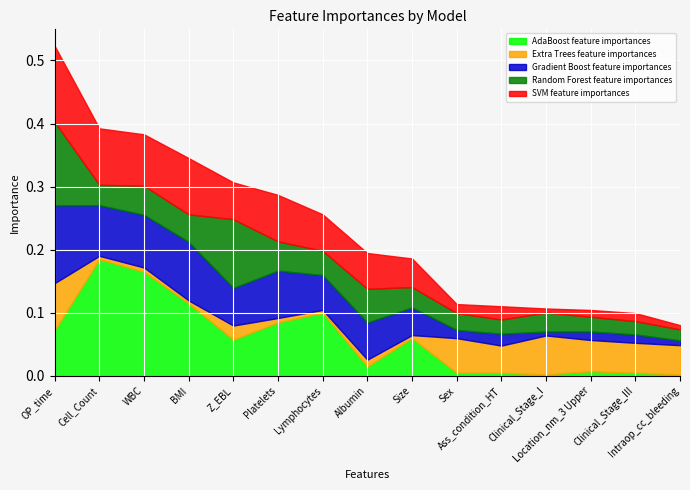

At which category is the sum across all series the highest?

OP_time